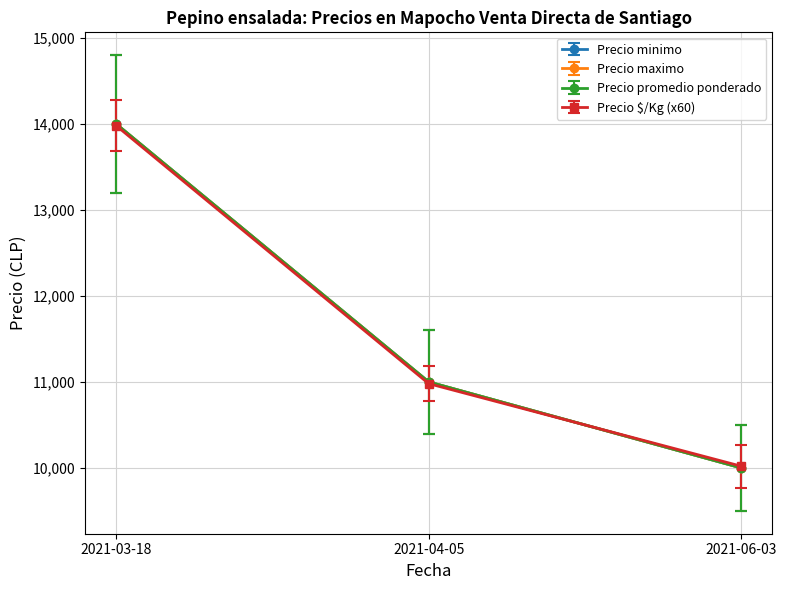

Does the chart have visible grid lines?

Yes